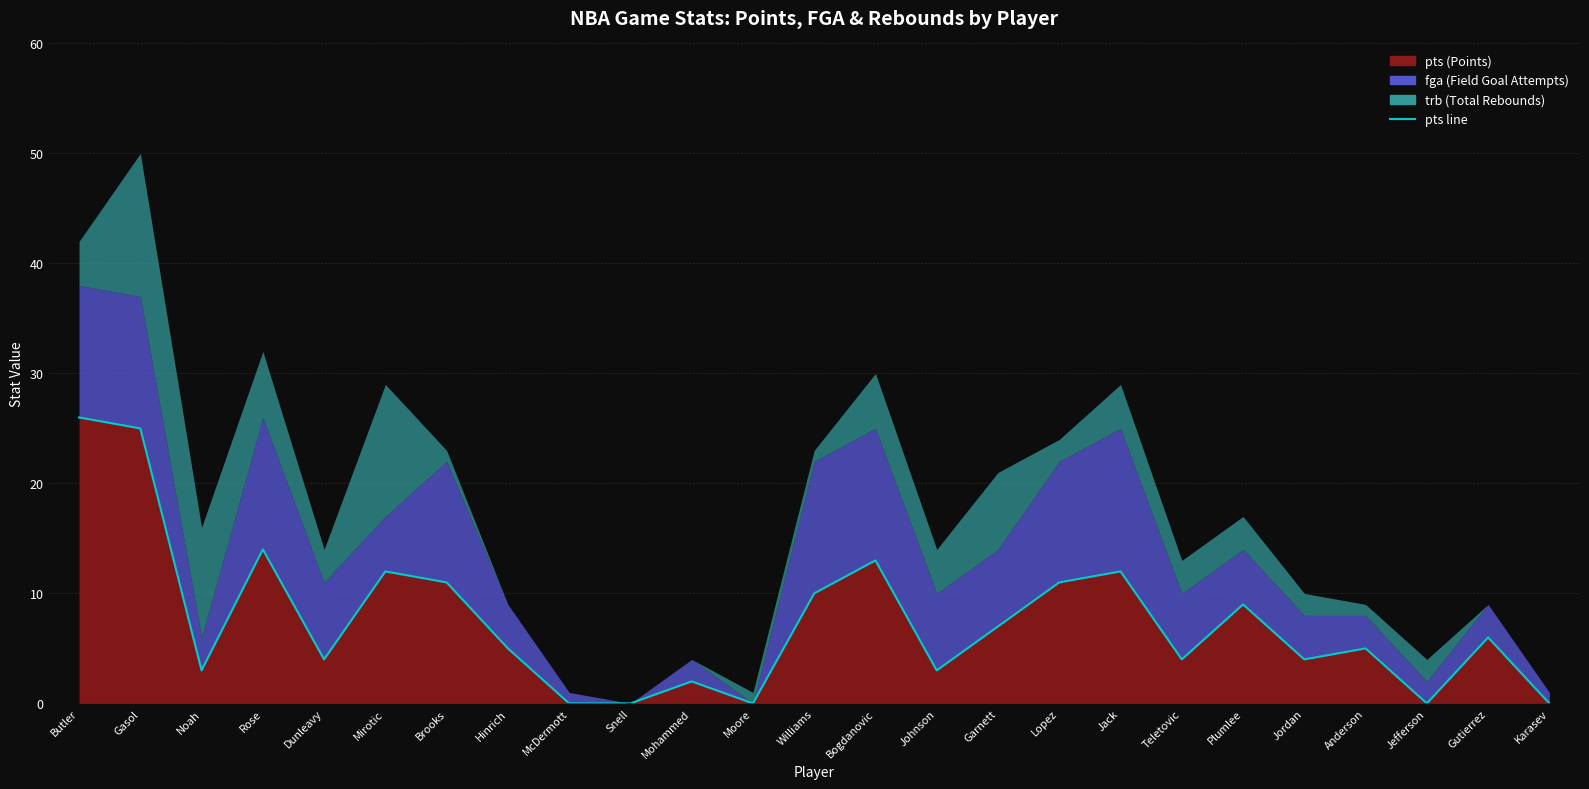

What is the change in value from Bogdanovic to Anderson?

-8